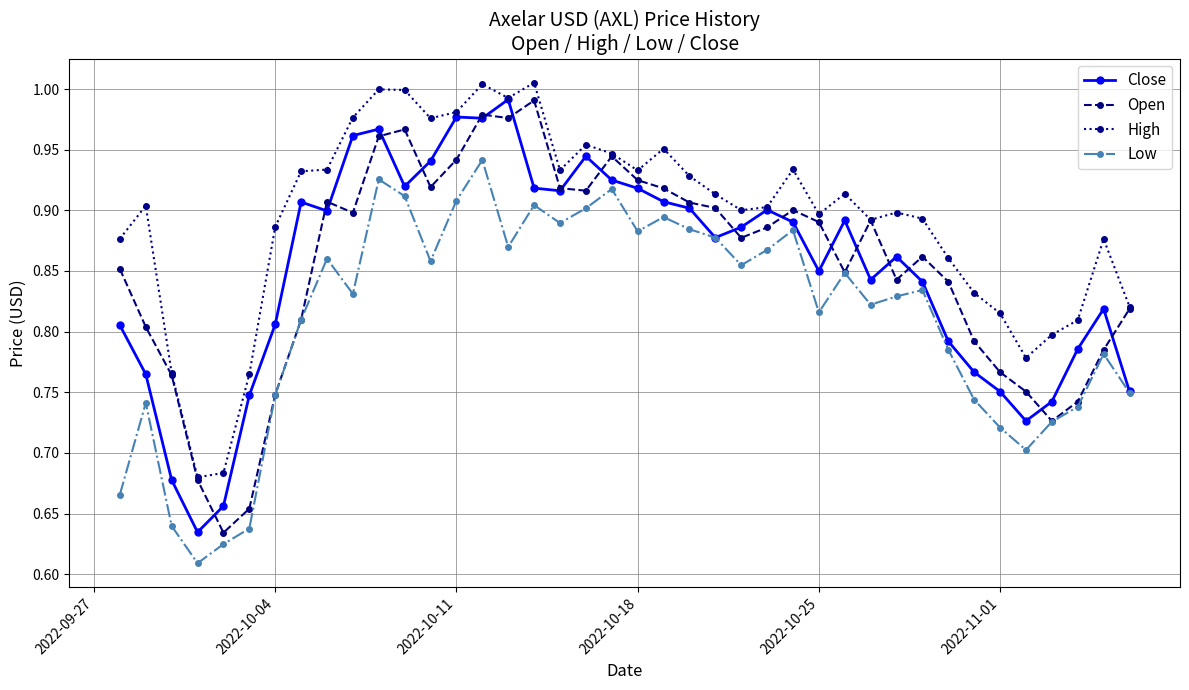

True or false: High and Low intersect in this chart.

False